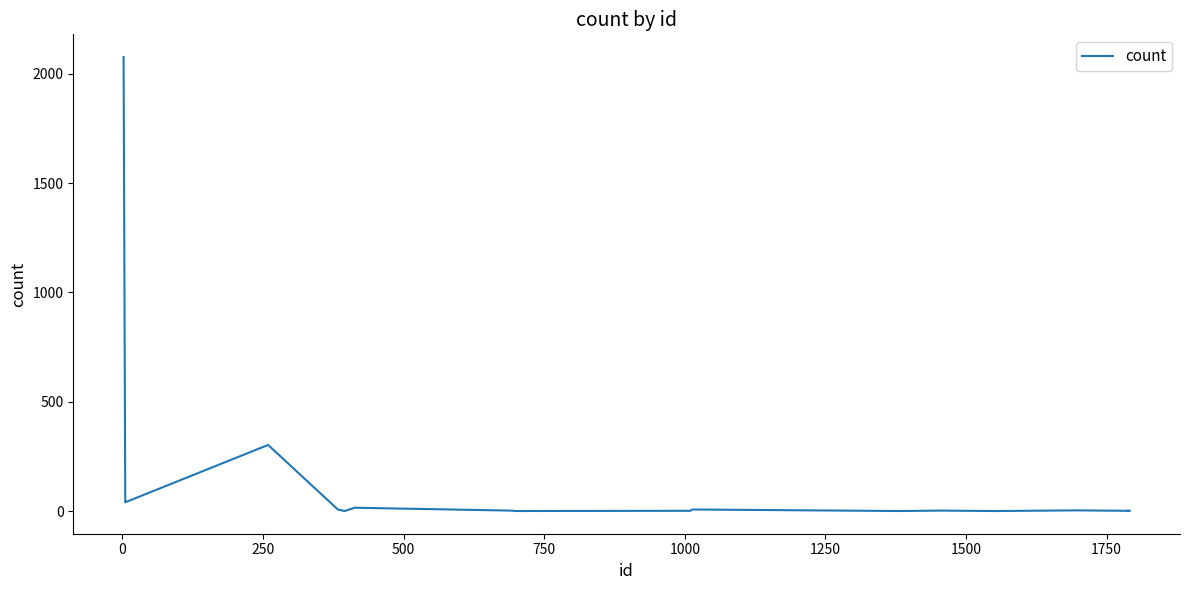

What is the difference between the maximum and minimum values?

2075